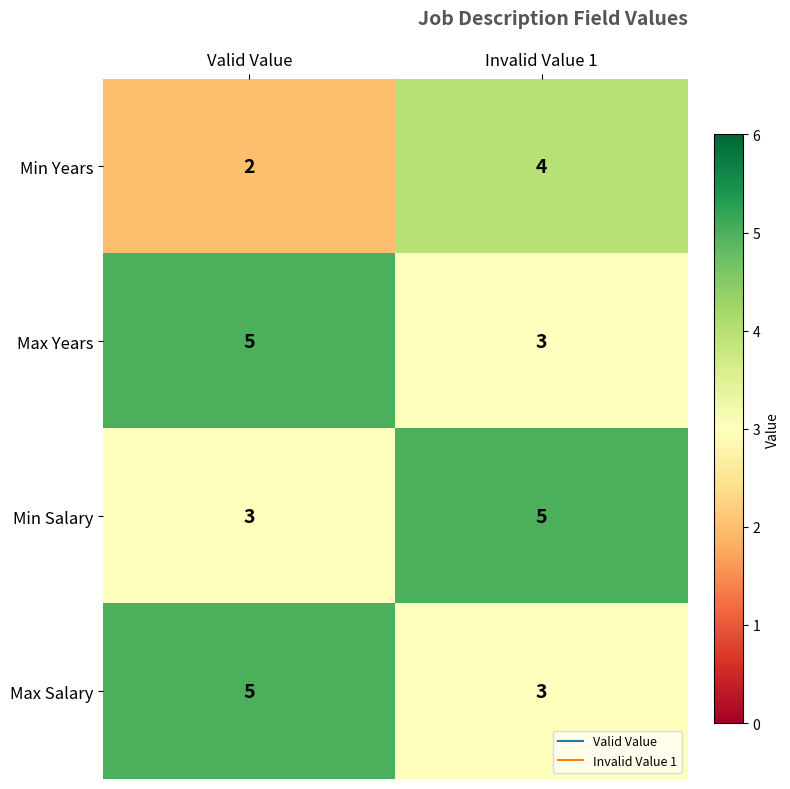

What is the difference between the highest and lowest values at Valid Value?

3